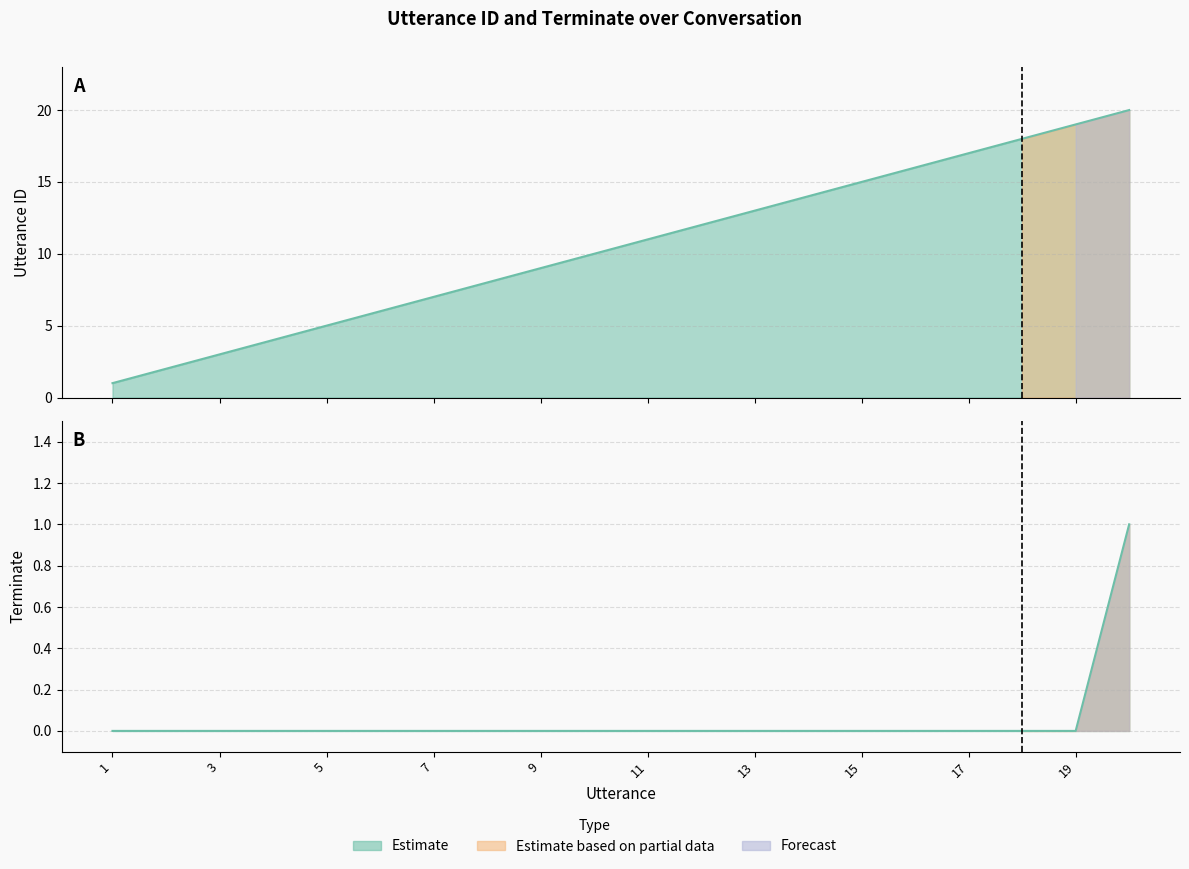

Rank the categories by terminate value from lowest to highest.

1, 2, 3, 4, 5, 6, 7, 8, 9, 10, 11, 12, 13, 14, 15, 16, 17, 18, 19, 20